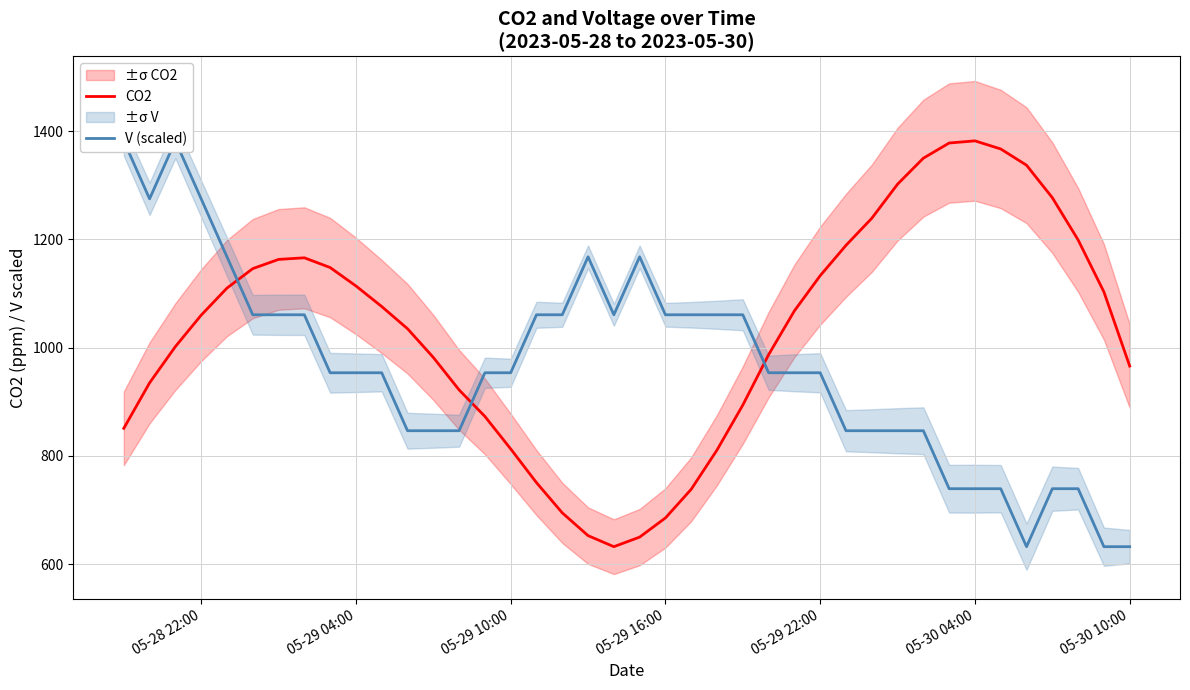

True or false: V (scaled) and CO2 cross at least once.

True